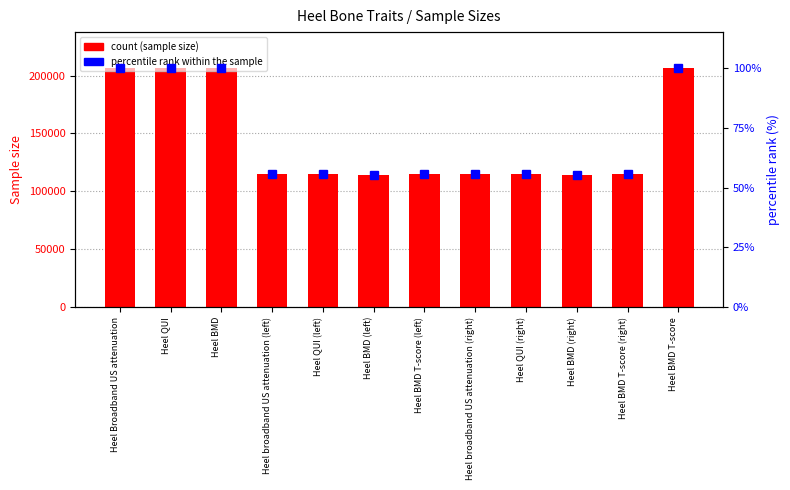

Reading left to right, extract all data points from this chart.

Sample size: Heel Broadband US attenuation=206576.0	Heel QUI=206589.0	Heel BMD=206496.0	Heel broadband US attenuation (left)=114625.0	Heel QUI (left)=114630.0	Heel BMD (left)=114561.0	Heel BMD T-score (left)=114630.0	Heel broadband US attenuation (right)=114609.0	Heel QUI (right)=114614.0	Heel BMD (right)=114552.0	Heel BMD T-score (right)=114614.0	Heel BMD T-score=206589.0
percentile rank within the sample: Heel Broadband US attenuation=100.0	Heel QUI=100.0	Heel BMD=100.0	Heel broadband US attenuation (left)=55.5	Heel QUI (left)=55.5	Heel BMD (left)=55.5	Heel BMD T-score (left)=55.5	Heel broadband US attenuation (right)=55.5	Heel QUI (right)=55.5	Heel BMD (right)=55.4	Heel BMD T-score (right)=55.5	Heel BMD T-score=100.0